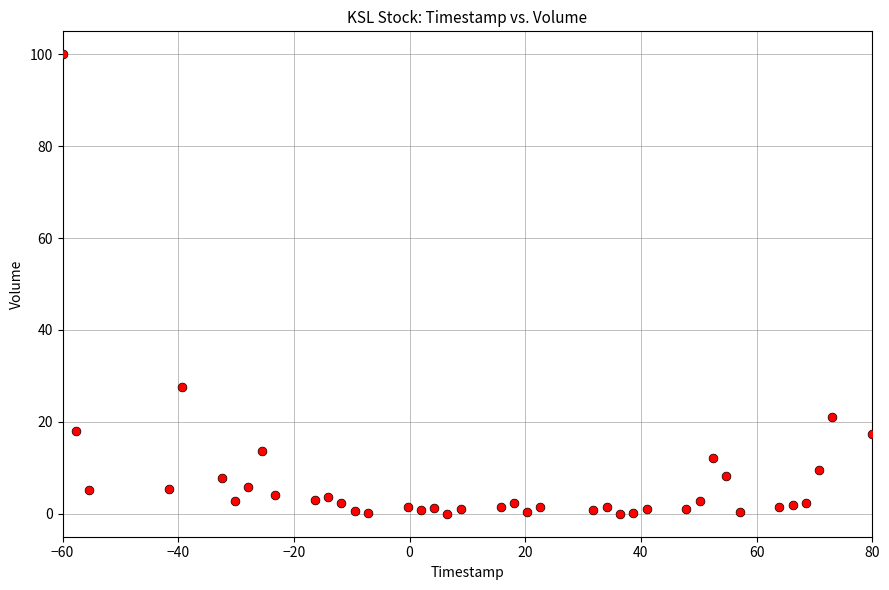

What Y value in the scatter plot is closest to 50?

27.5